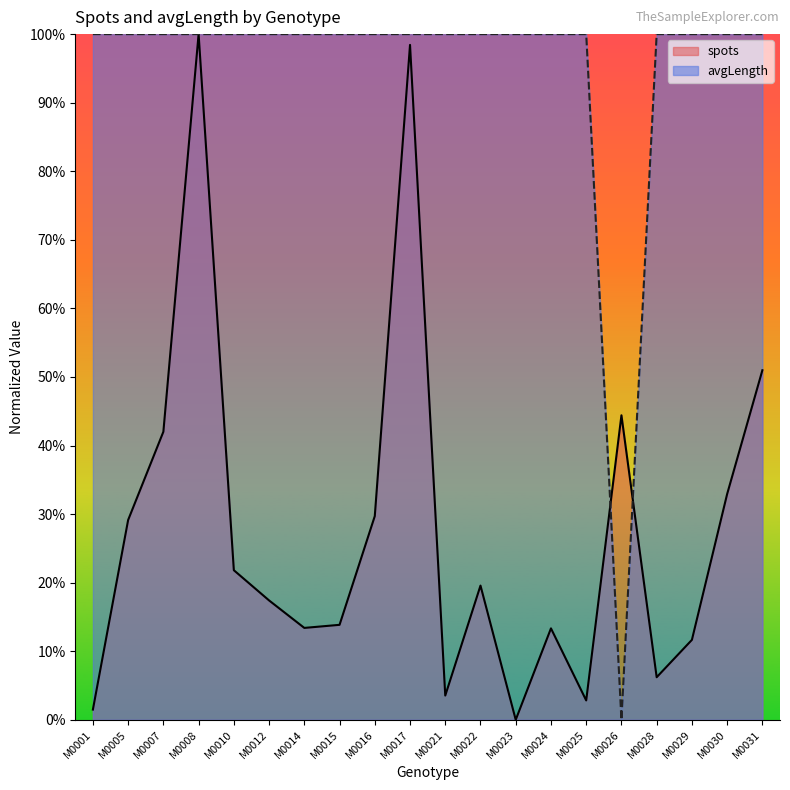

True or false: spots has a value of 0.2 at M0012.

True